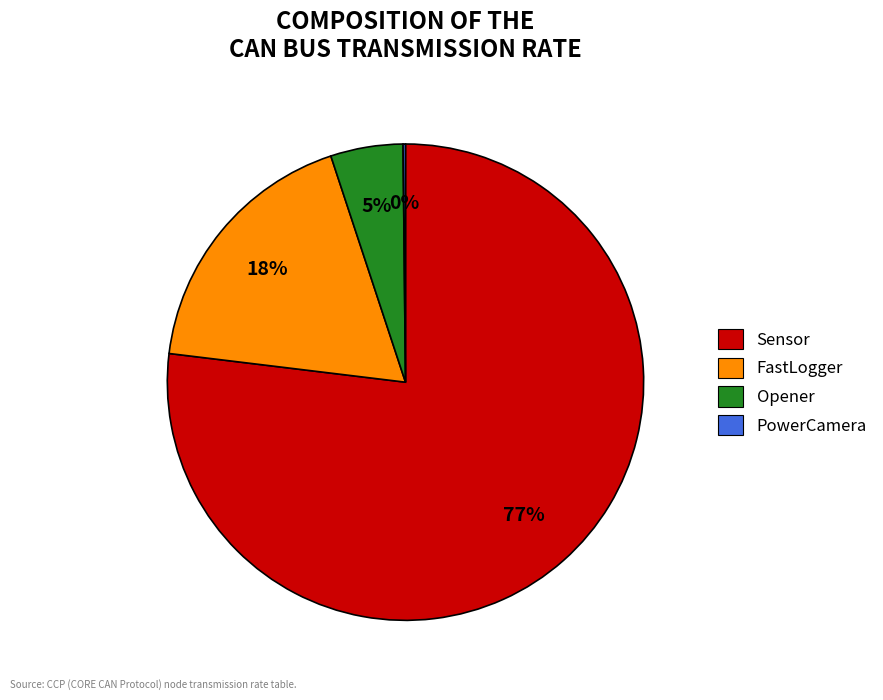

To the nearest percent, what percentage of the pie is Opener?

5%